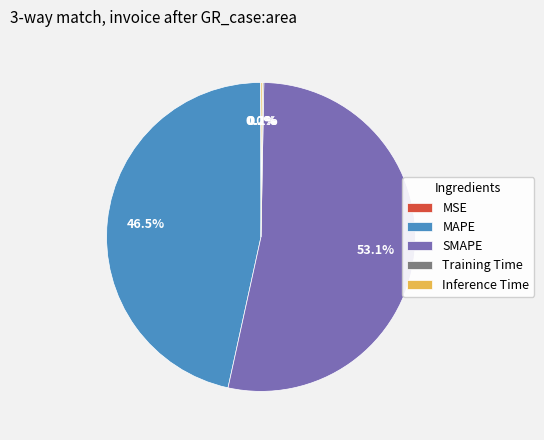

Which category has the biggest portion of the pie?

SMAPE